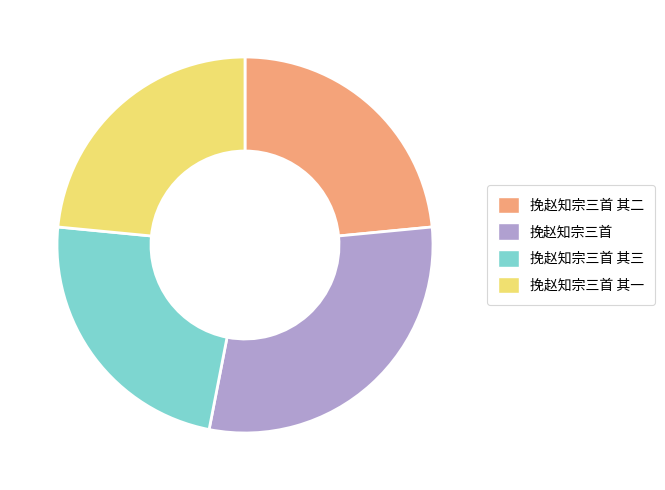

True or false: 挽赵知宗三首 其三 accounts for 23% of the total.

True